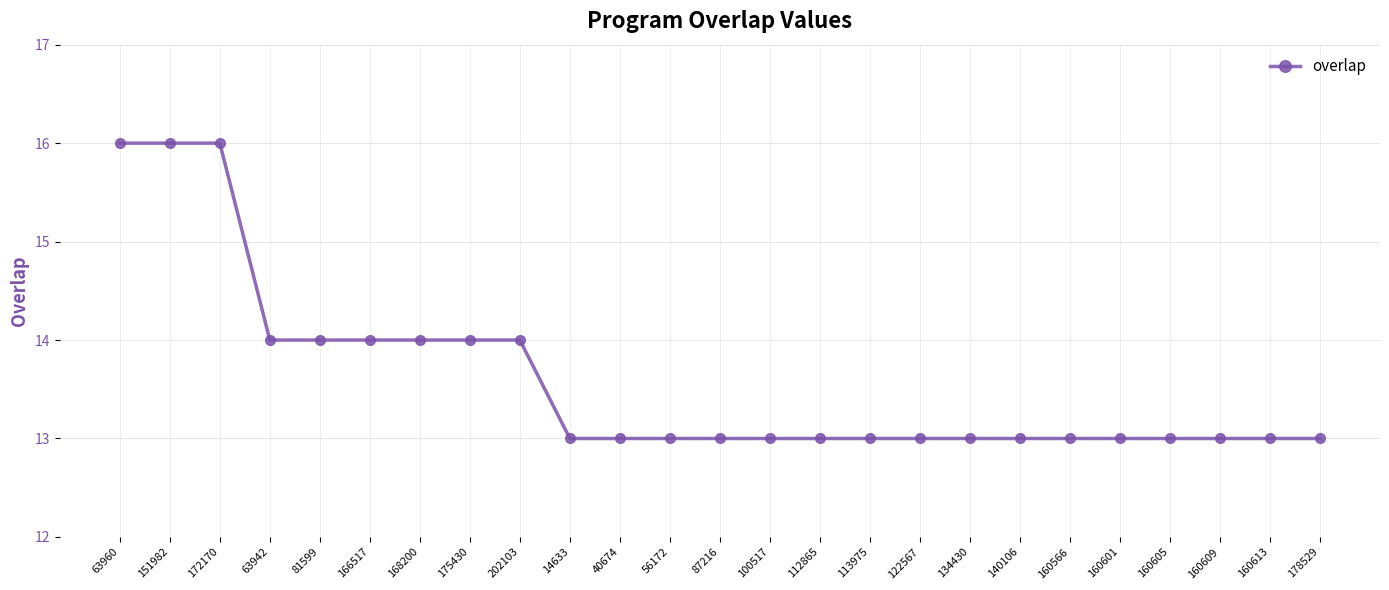

Reading left to right, list all the values displayed in this chart.

63960=16	151982=16	172170=16	63942=14	81599=14	166517=14	168200=14	175430=14	202103=14	14633=13	40674=13	56172=13	87216=13	100517=13	112865=13	113975=13	122567=13	134430=13	140106=13	160566=13	160601=13	160605=13	160609=13	160613=13	178529=13